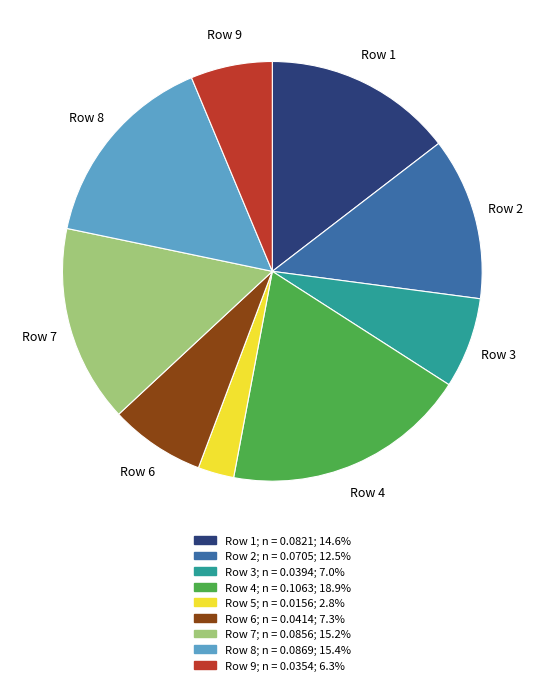

Count the number of slices in the pie.

9